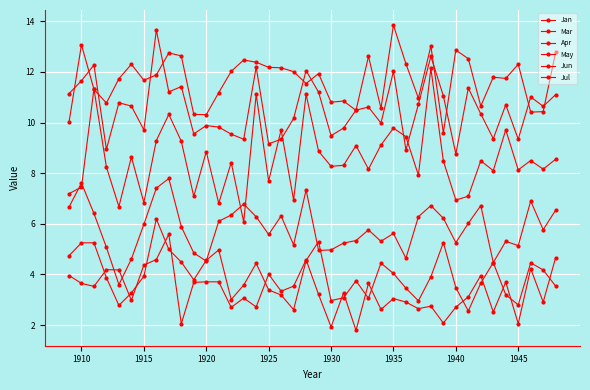

What is the highest value of the Jan series?

13.8